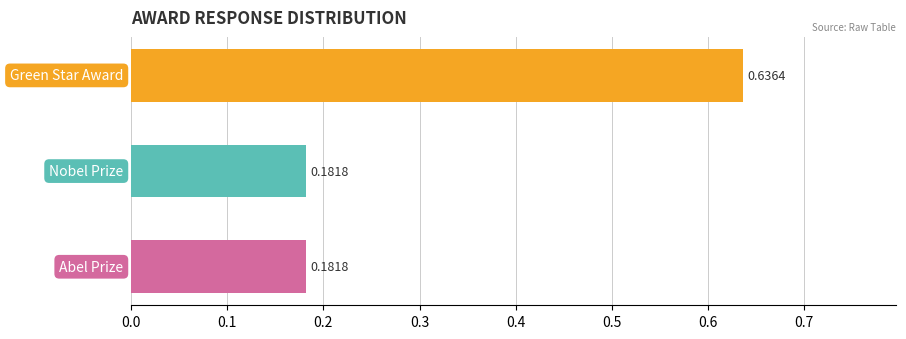

What is the average value?

0.3